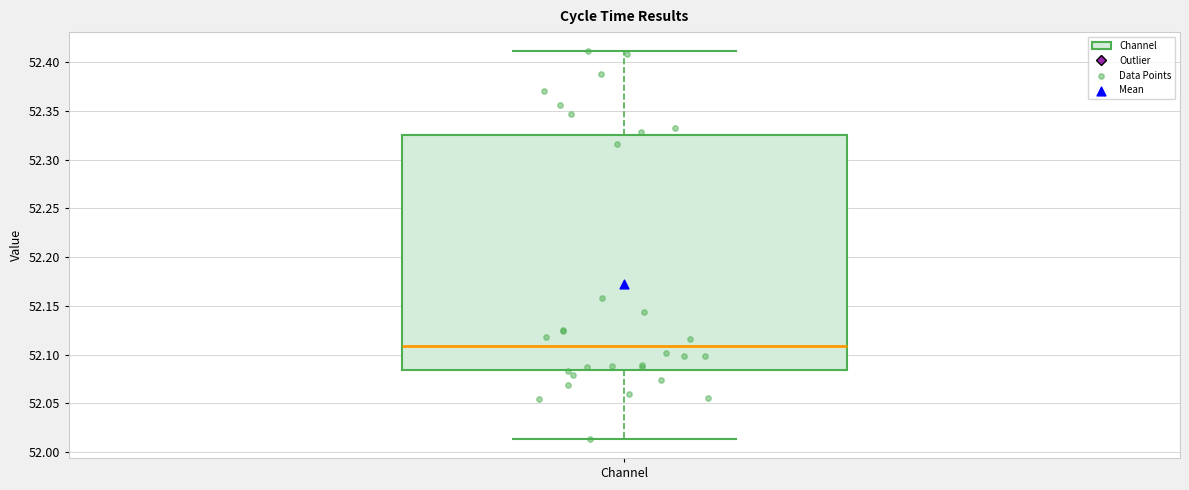

Read this box plot against the y-axis: the position of the median line, the range covered by the box, and the ends of both whiskers. The values are not printed on the chart, so give them approximately, as read against the axis.

median 52.110, box 52.085 to 52.325, whiskers 52.015 to 52.410